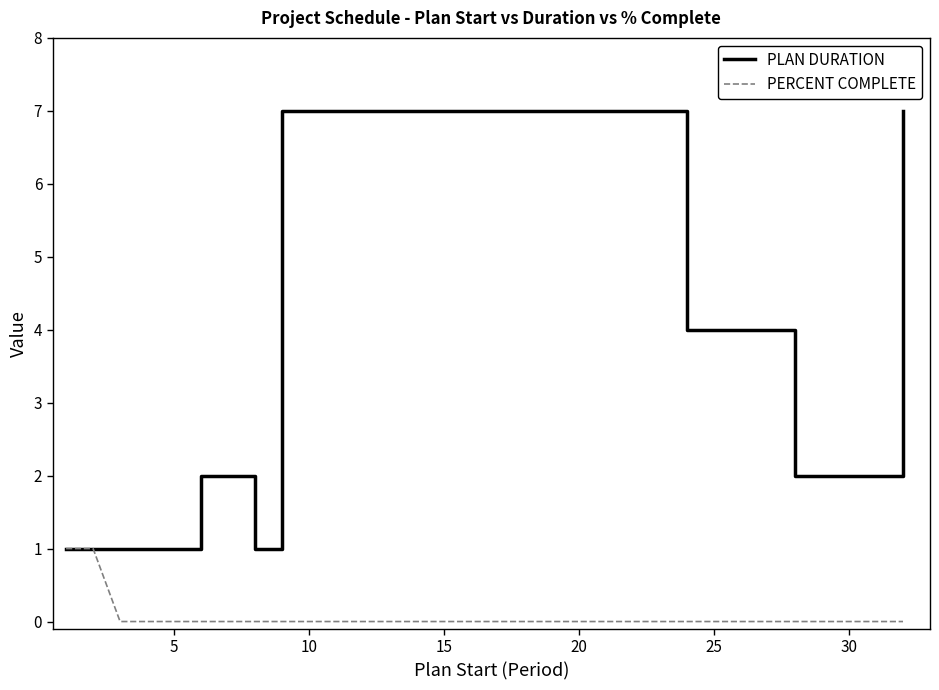

What is the label of the 9th point from the left?

5